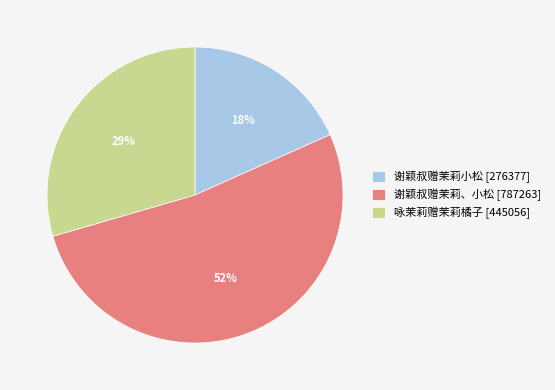

Is 谢颖叔赠茉莉小松 the majority of the pie?

No